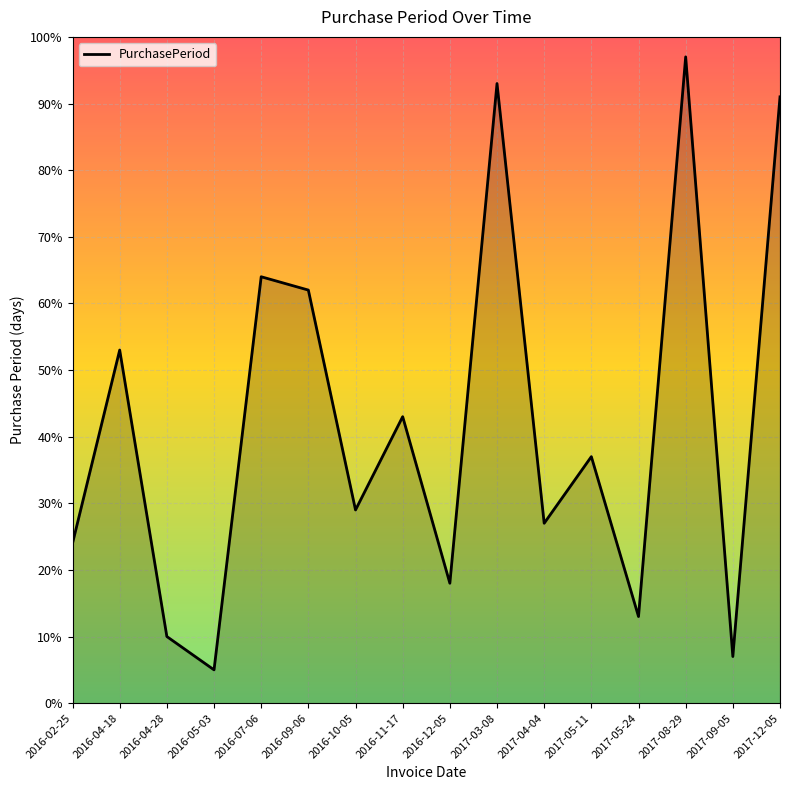

Approximately how many times larger is the value at 2017-05-24 compared to 2016-07-06?

0.2